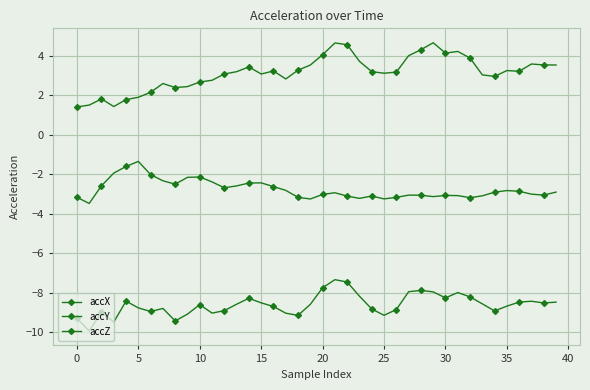

What is the difference between the maximum and minimum values in the accZ series?

3.2